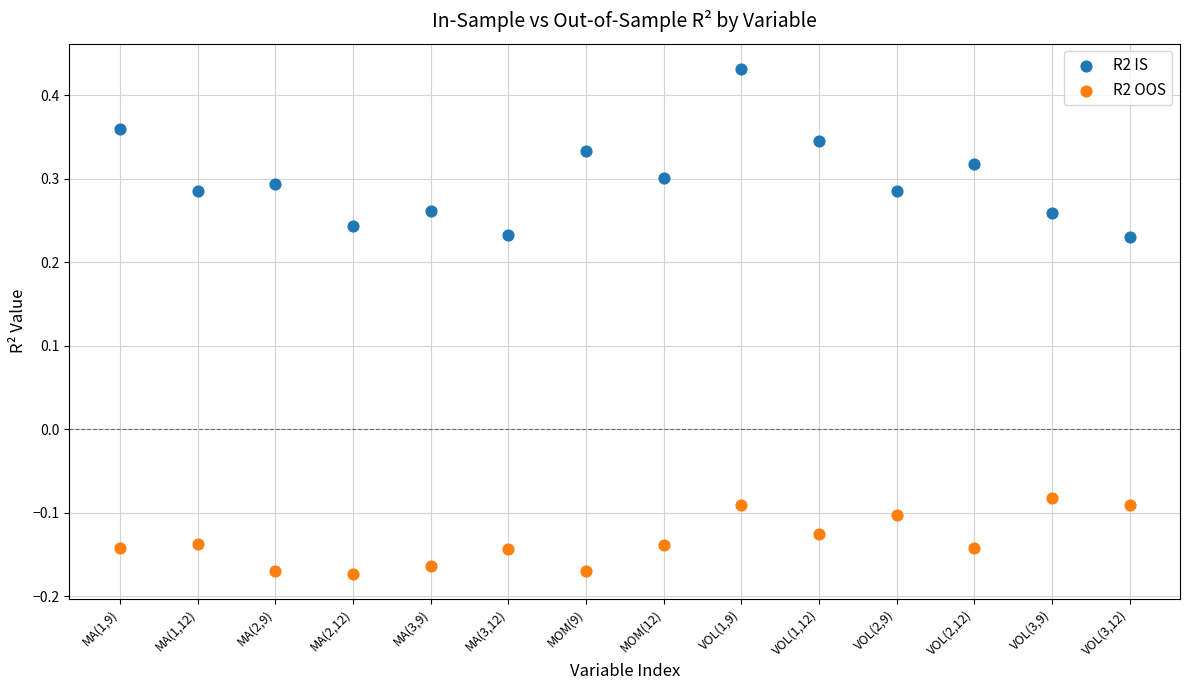

Which series has the widest spread of Y values?

R2 IS